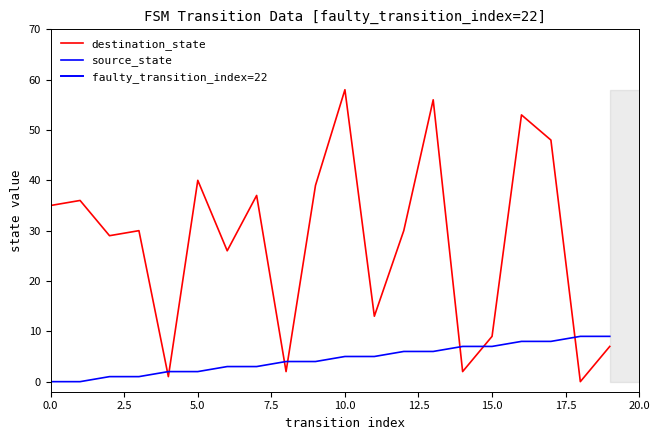

Reading right to left, list all the values displayed in this chart.

source_state: 9	9	8	8	7	7	6	6	5	5	4	4	3	3	2	2	1	1	0	0
destination_state: 7	0	48	53	9	2	56	30	13	58	39	2	37	26	40	1	30	29	36	35